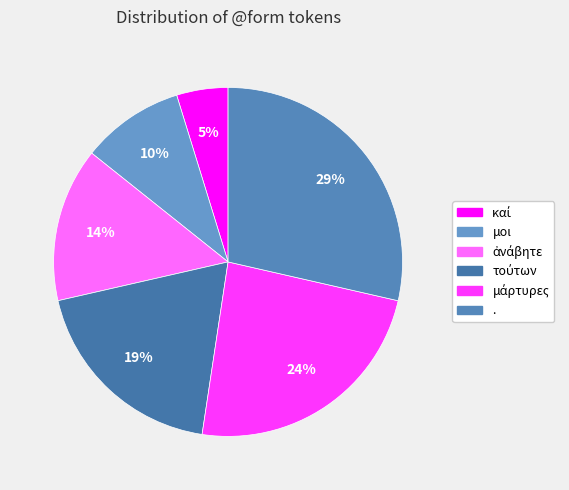

Which category has the biggest portion of the pie?

.